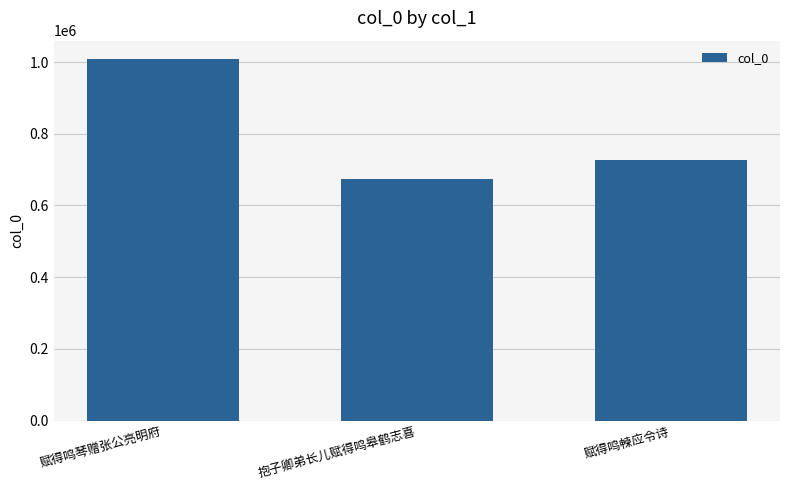

What is the sum of the values at 赋得鸣朄应令诗 and 赋得鸣琴赠张公亮明府?

1734944